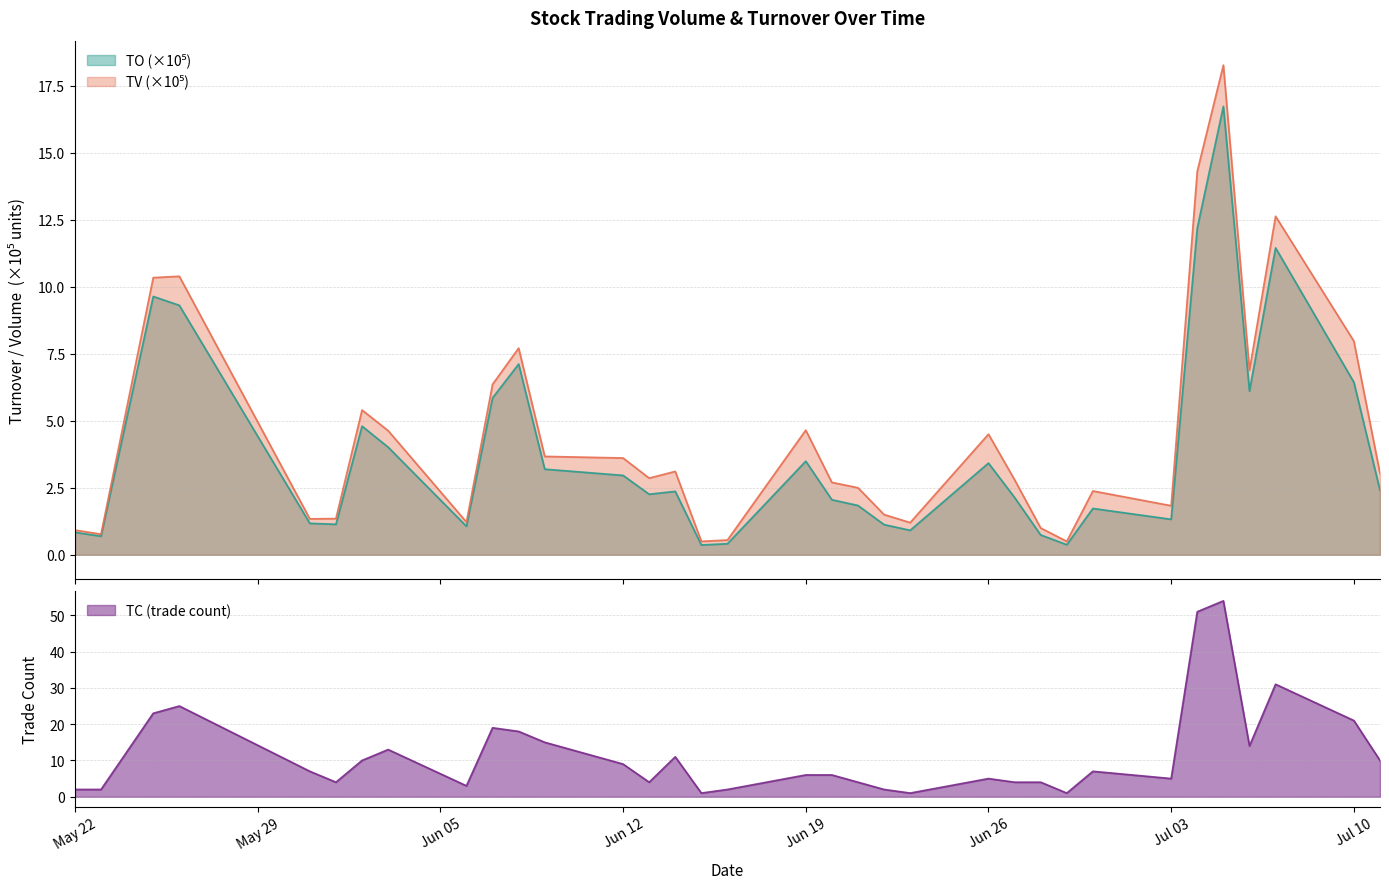

What is the difference between the highest and lowest values at 2017-06-03?

9.0